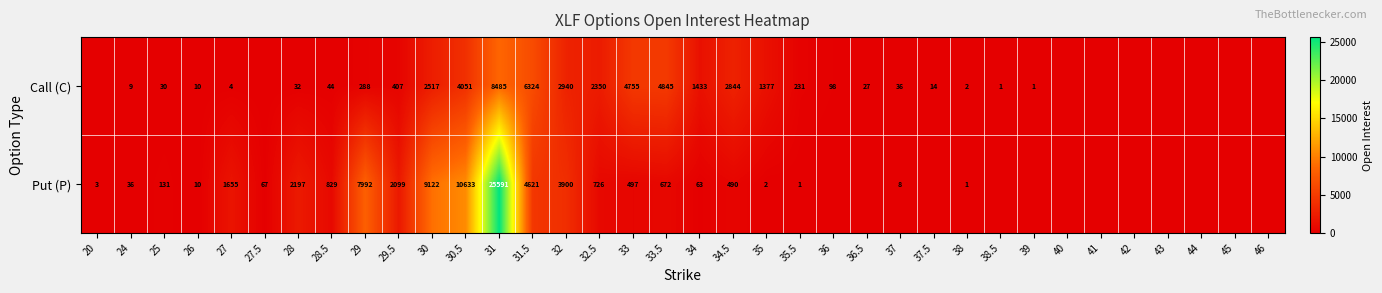

Is the value of Put (P) at 26 greater than the value of Call (C) at 33?

No